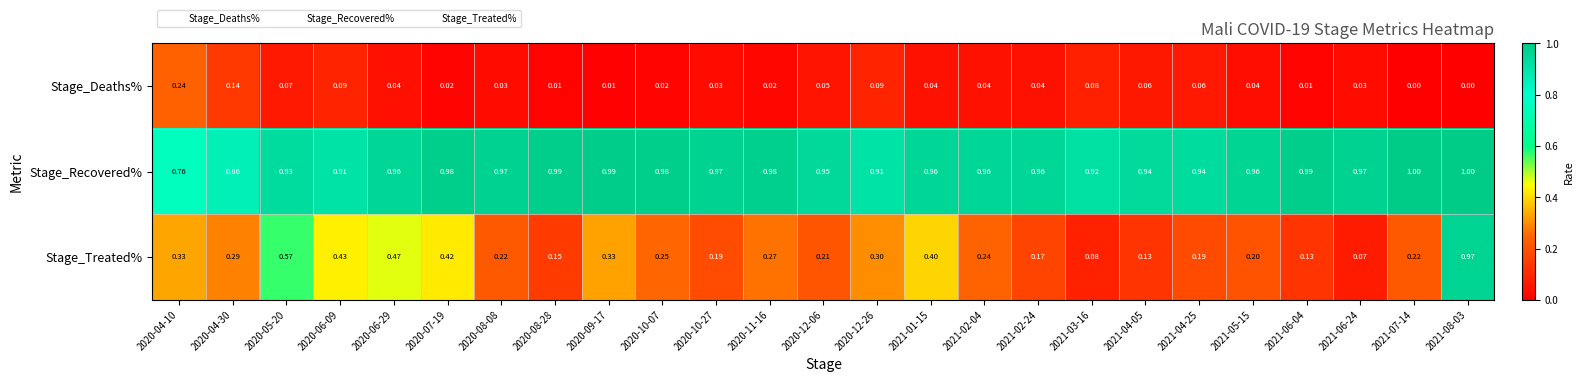

List the series in order of their overall mean, highest first.

Stage_Recovered%, Stage_Treated%, Stage_Deaths%